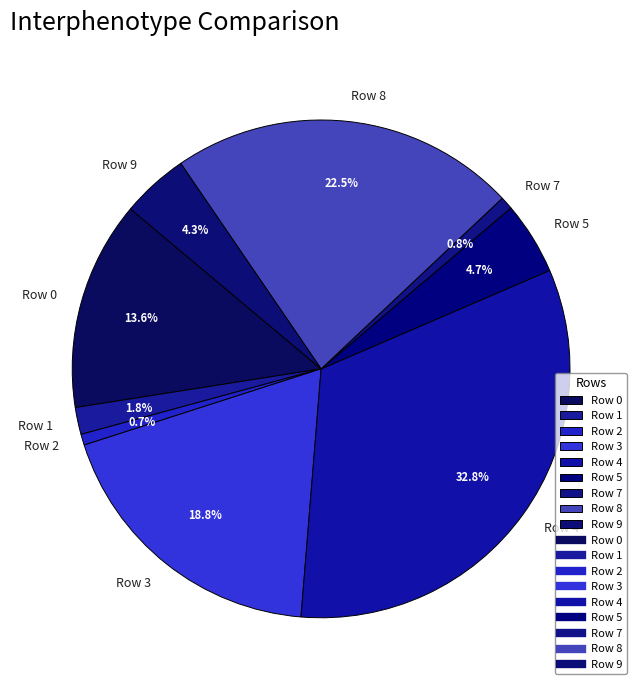

Is Row 2 the majority of the pie?

No